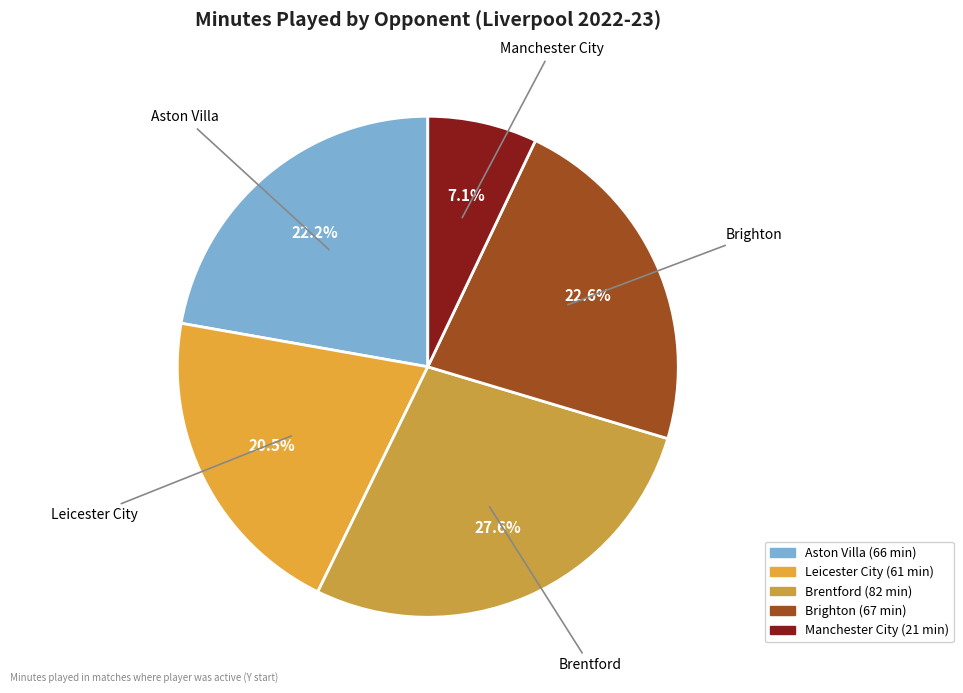

The Manchester City (21 min) slice represents 7% of the pie. True or false?

True